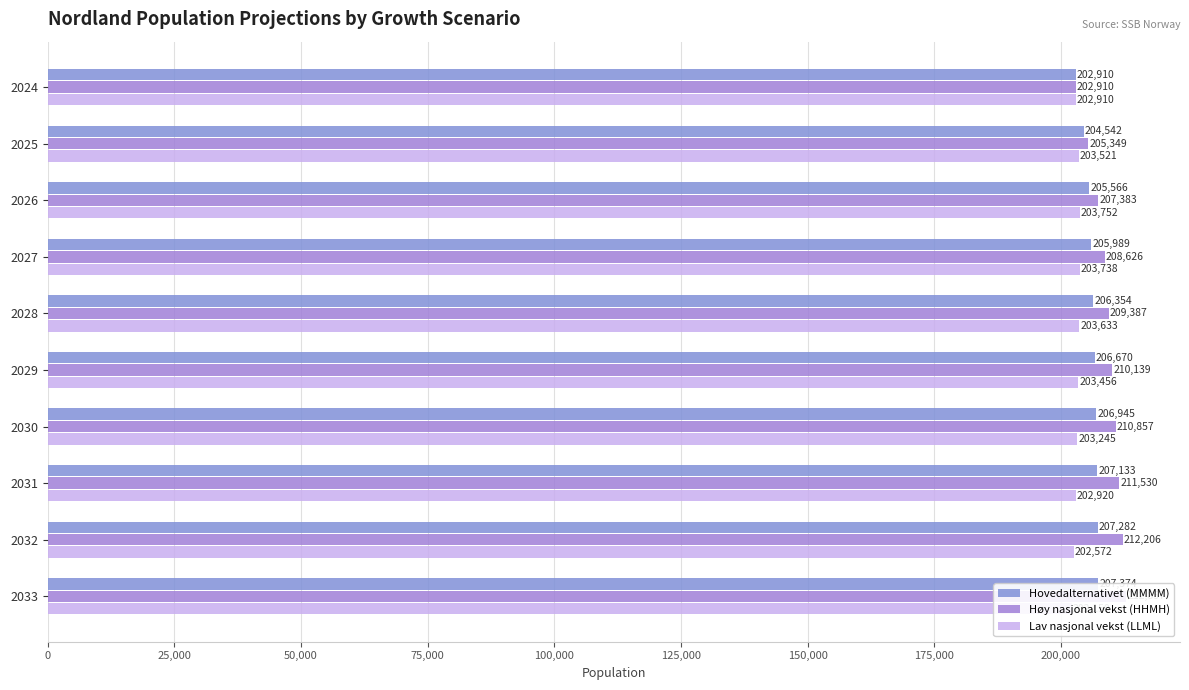

How many bars are there in each group?

3